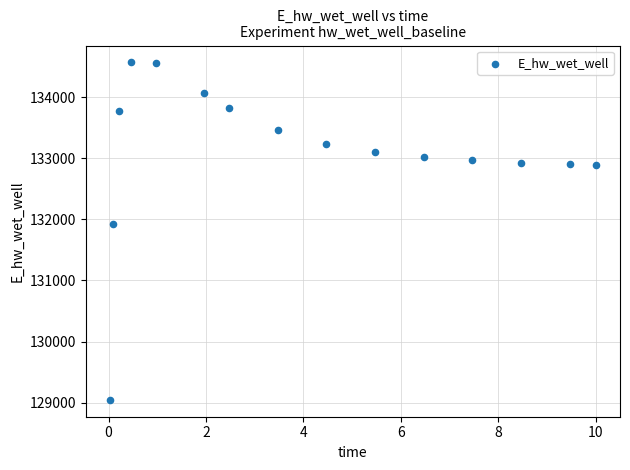

What Y value in the scatter plot is closest to 131806?

131926.4